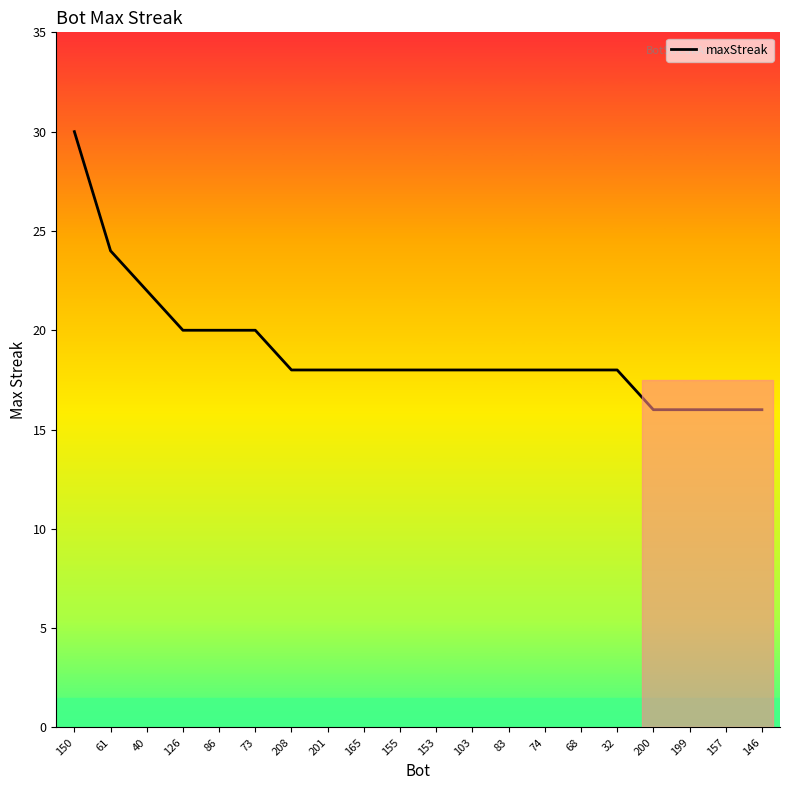

What is the average value?

19